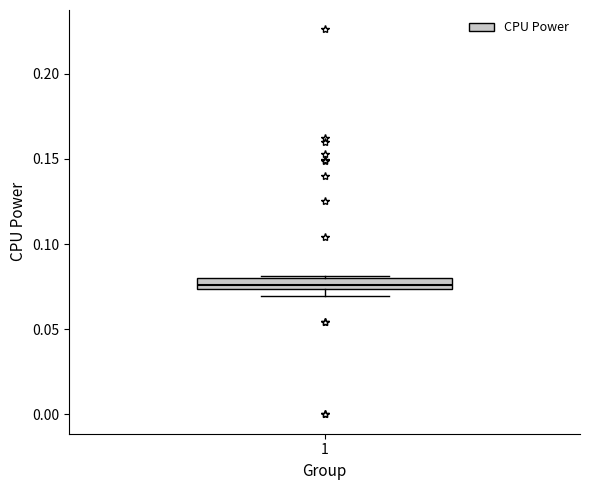

Where is the upper edge of the box at x = 1 on the y-axis? The values are not printed on the chart, so give them approximately, as read against the axis.

0.080